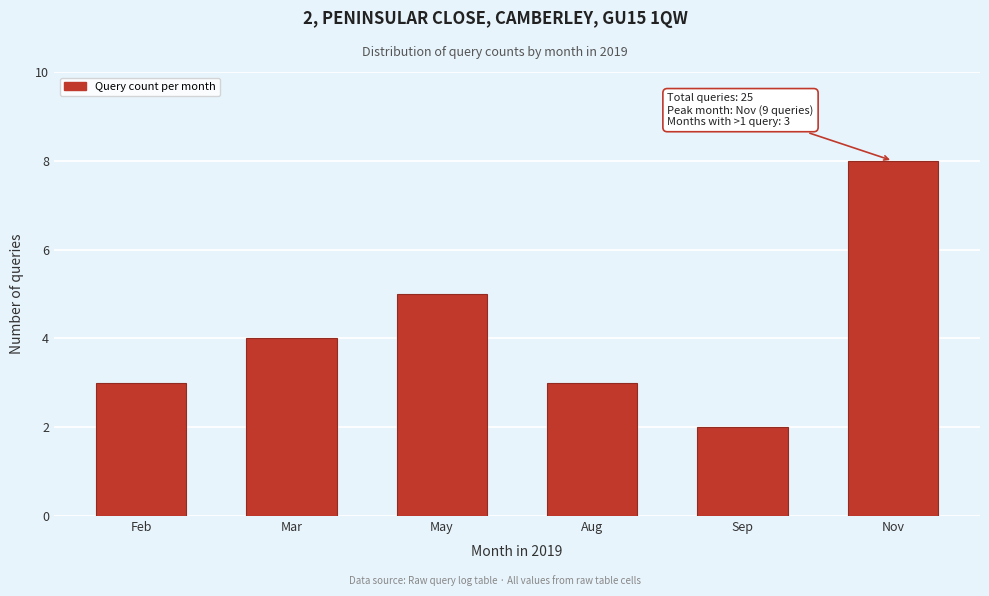

Reading left to right, extract all data points from this chart.

3	4	5	3	2	8